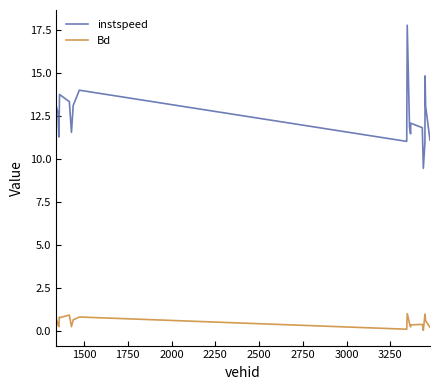

True or false: instspeed and Bd intersect in this chart.

False